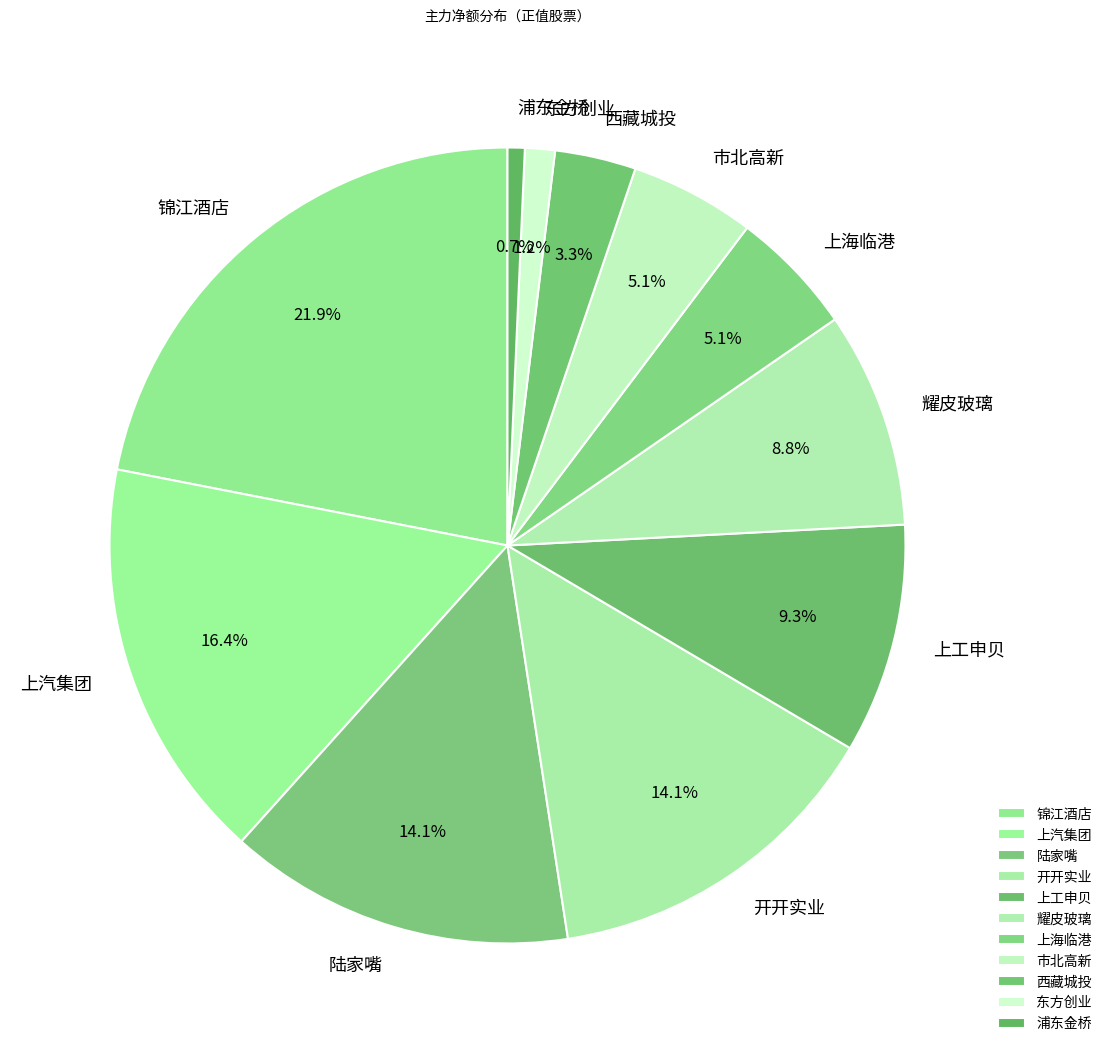

Between 上汽集团 and 锦江酒店, which is larger?

锦江酒店